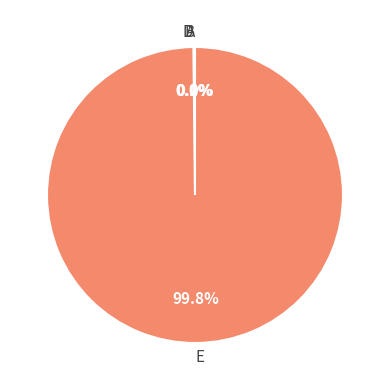

Which slice represents more than half of the pie?

E